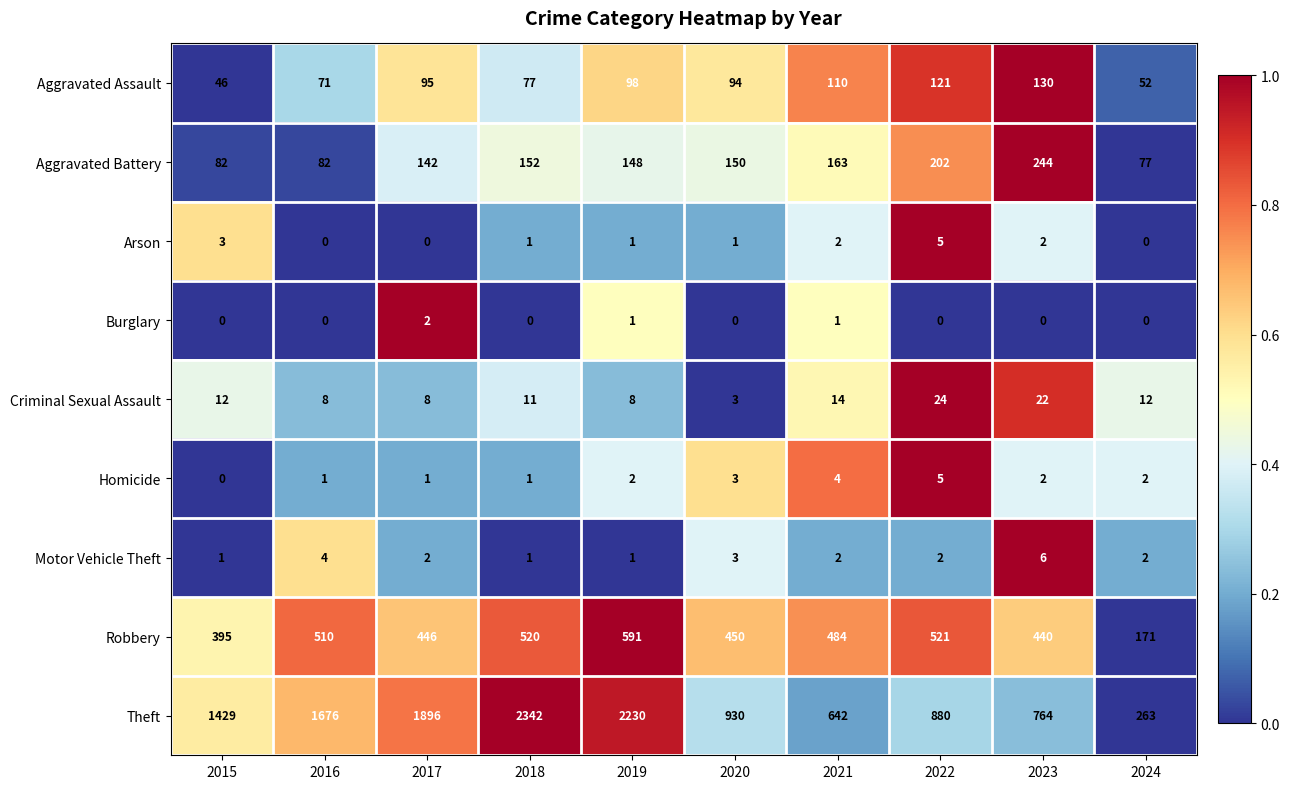

The value of Theft at 2016 is 1676. True or false?

True